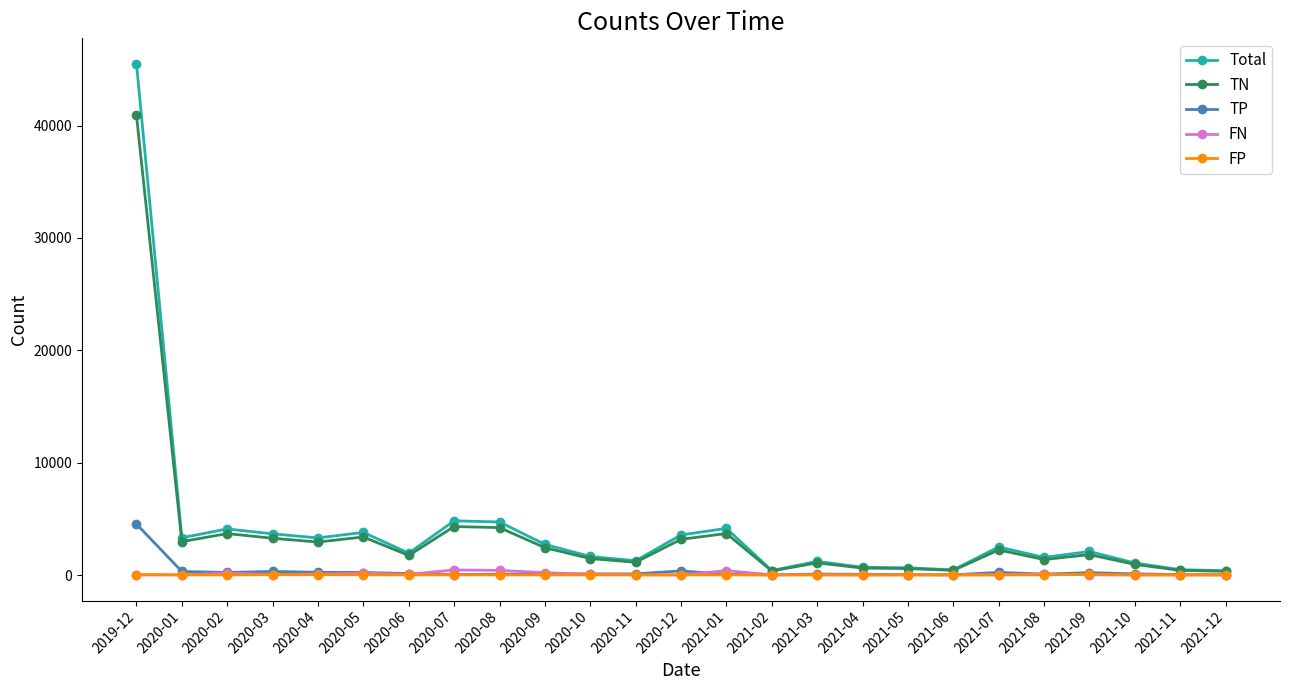

Which series changed the most between 2020-07 and 2020-11?

Total